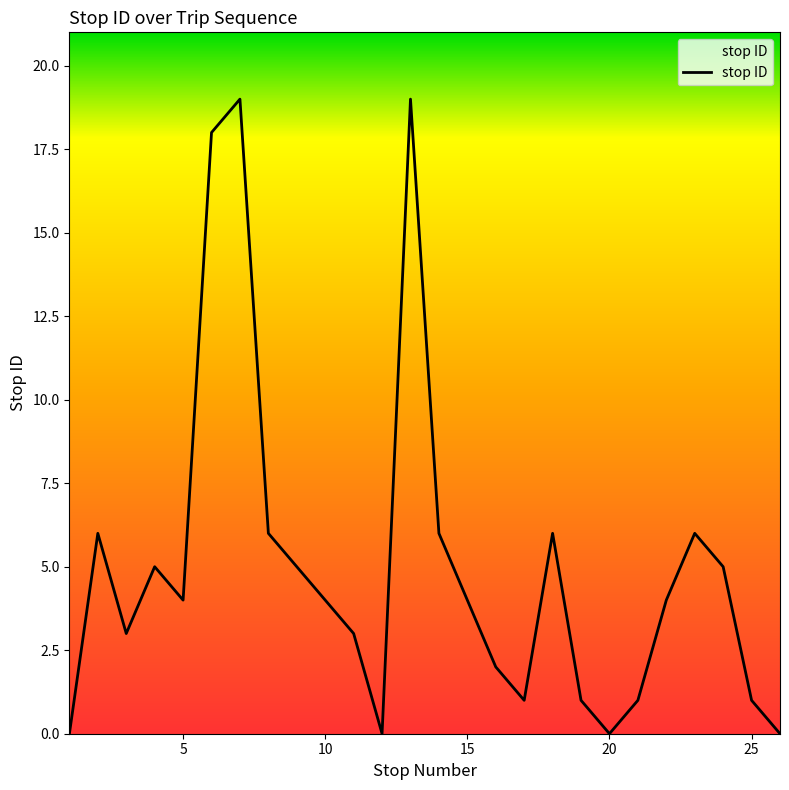

What is the difference between the maximum and minimum values?

19